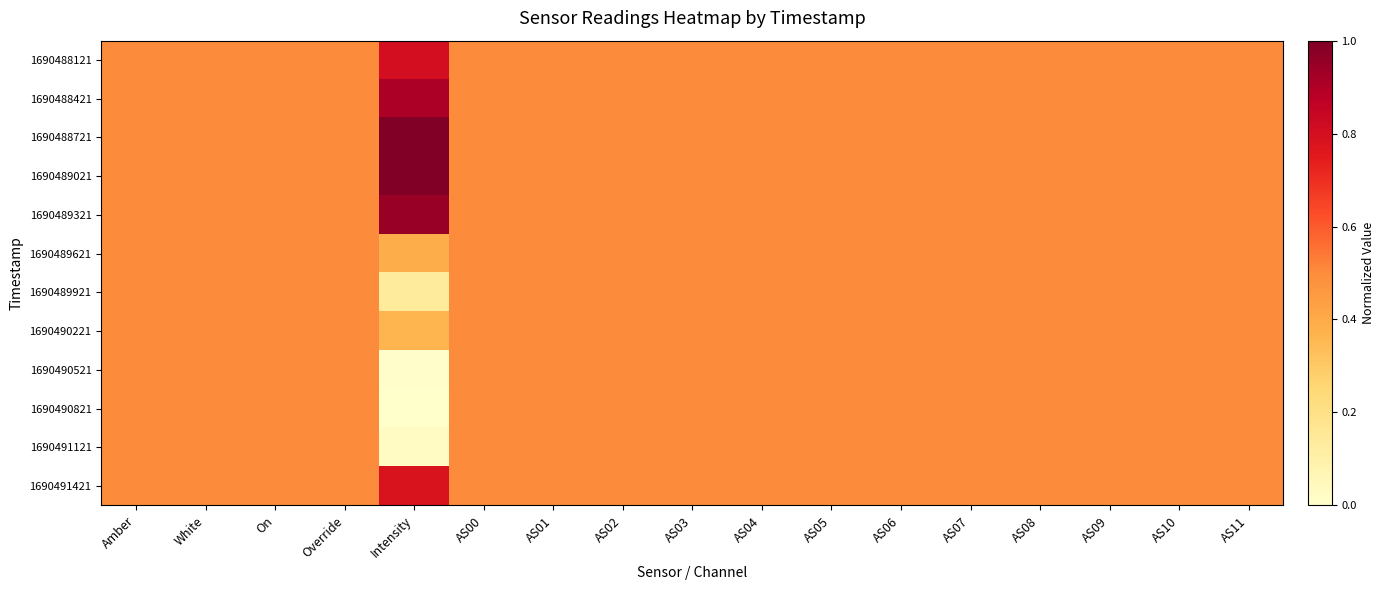

Reading left to right, list all the values displayed in this chart.

1690488121: Amber=0.5	White=0.5	On=0.5	Override=0.5	Intensity=0.8	AS00=0.5	AS01=0.5	AS02=0.5	AS03=0.5	AS04=0.5	AS05=0.5	AS06=0.5	AS07=0.5	AS08=0.5	AS09=0.5	AS10=0.5	AS11=0.5
1690488421: Amber=0.5	White=0.5	On=0.5	Override=0.5	Intensity=0.9	AS00=0.5	AS01=0.5	AS02=0.5	AS03=0.5	AS04=0.5	AS05=0.5	AS06=0.5	AS07=0.5	AS08=0.5	AS09=0.5	AS10=0.5	AS11=0.5
1690488721: Amber=0.5	White=0.5	On=0.5	Override=0.5	Intensity=1.0	AS00=0.5	AS01=0.5	AS02=0.5	AS03=0.5	AS04=0.5	AS05=0.5	AS06=0.5	AS07=0.5	AS08=0.5	AS09=0.5	AS10=0.5	AS11=0.5
1690489021: Amber=0.5	White=0.5	On=0.5	Override=0.5	Intensity=1.0	AS00=0.5	AS01=0.5	AS02=0.5	AS03=0.5	AS04=0.5	AS05=0.5	AS06=0.5	AS07=0.5	AS08=0.5	AS09=0.5	AS10=0.5	AS11=0.5
1690489321: Amber=0.5	White=0.5	On=0.5	Override=0.5	Intensity=0.9	AS00=0.5	AS01=0.5	AS02=0.5	AS03=0.5	AS04=0.5	AS05=0.5	AS06=0.5	AS07=0.5	AS08=0.5	AS09=0.5	AS10=0.5	AS11=0.5
1690489621: Amber=0.5	White=0.5	On=0.5	Override=0.5	Intensity=0.4	AS00=0.5	AS01=0.5	AS02=0.5	AS03=0.5	AS04=0.5	AS05=0.5	AS06=0.5	AS07=0.5	AS08=0.5	AS09=0.5	AS10=0.5	AS11=0.5
1690489921: Amber=0.5	White=0.5	On=0.5	Override=0.5	Intensity=0.1	AS00=0.5	AS01=0.5	AS02=0.5	AS03=0.5	AS04=0.5	AS05=0.5	AS06=0.5	AS07=0.5	AS08=0.5	AS09=0.5	AS10=0.5	AS11=0.5
1690490221: Amber=0.5	White=0.5	On=0.5	Override=0.5	Intensity=0.4	AS00=0.5	AS01=0.5	AS02=0.5	AS03=0.5	AS04=0.5	AS05=0.5	AS06=0.5	AS07=0.5	AS08=0.5	AS09=0.5	AS10=0.5	AS11=0.5
1690490521: Amber=0.5	White=0.5	On=0.5	Override=0.5	Intensity=0.0	AS00=0.5	AS01=0.5	AS02=0.5	AS03=0.5	AS04=0.5	AS05=0.5	AS06=0.5	AS07=0.5	AS08=0.5	AS09=0.5	AS10=0.5	AS11=0.5
1690490821: Amber=0.5	White=0.5	On=0.5	Override=0.5	Intensity=0.0	AS00=0.5	AS01=0.5	AS02=0.5	AS03=0.5	AS04=0.5	AS05=0.5	AS06=0.5	AS07=0.5	AS08=0.5	AS09=0.5	AS10=0.5	AS11=0.5
1690491121: Amber=0.5	White=0.5	On=0.5	Override=0.5	Intensity=0.0	AS00=0.5	AS01=0.5	AS02=0.5	AS03=0.5	AS04=0.5	AS05=0.5	AS06=0.5	AS07=0.5	AS08=0.5	AS09=0.5	AS10=0.5	AS11=0.5
1690491421: Amber=0.5	White=0.5	On=0.5	Override=0.5	Intensity=0.8	AS00=0.5	AS01=0.5	AS02=0.5	AS03=0.5	AS04=0.5	AS05=0.5	AS06=0.5	AS07=0.5	AS08=0.5	AS09=0.5	AS10=0.5	AS11=0.5